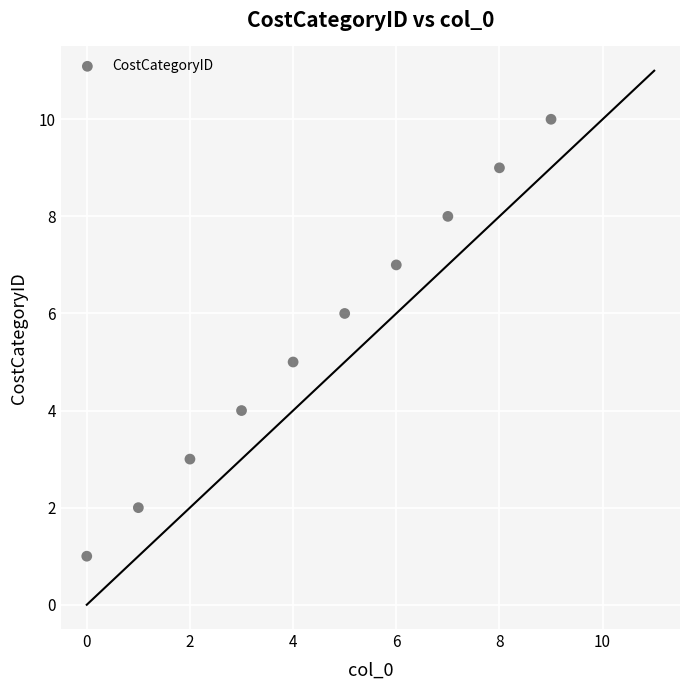

What is the range of Y values (max minus min)?

9